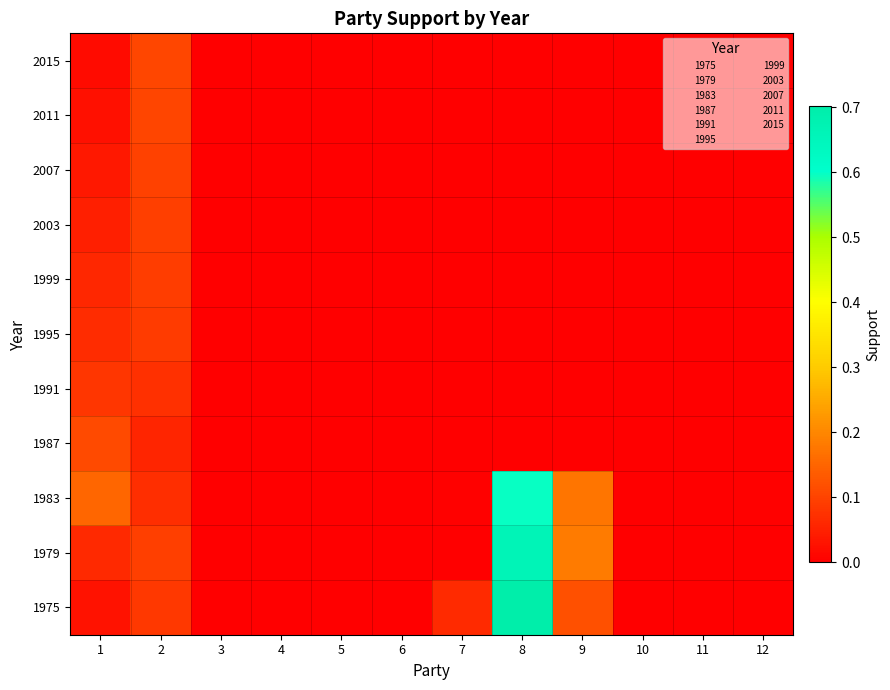

At how many categories does at least one series exceed 0?

6